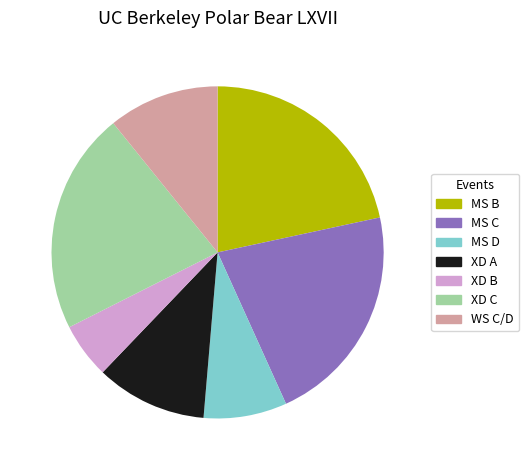

What is the smallest slice in the pie chart?

XD B